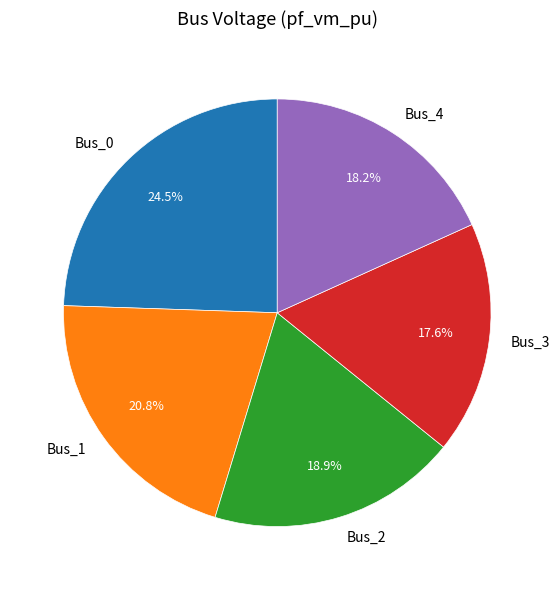

To the nearest percent, what is the average slice percentage?

20%